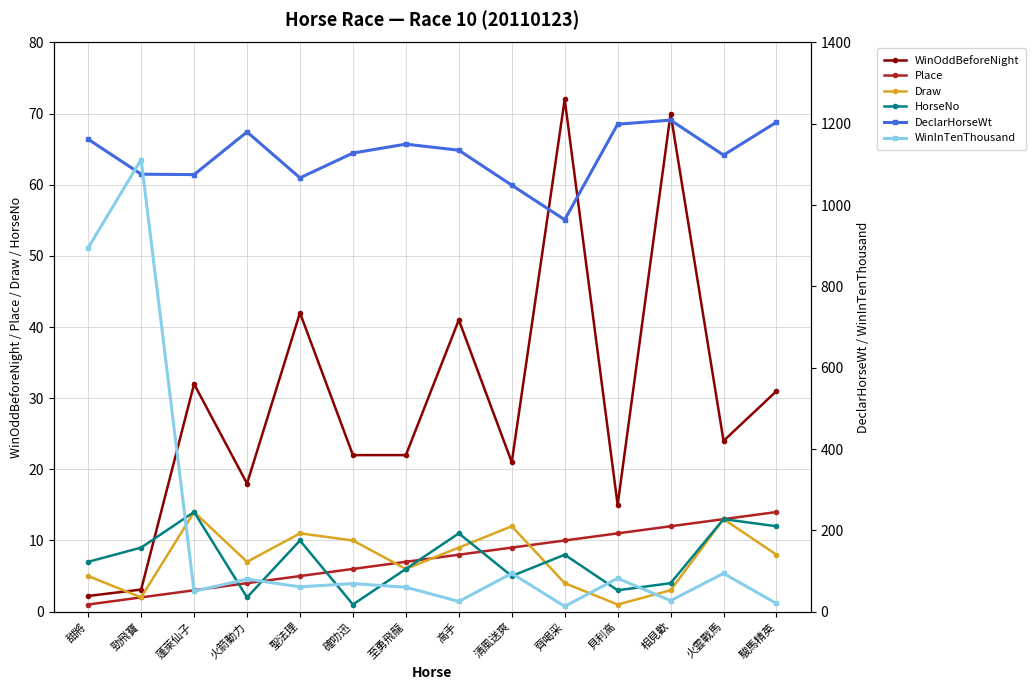

What is the average value of the WinOddBeforeNight series?

29.7